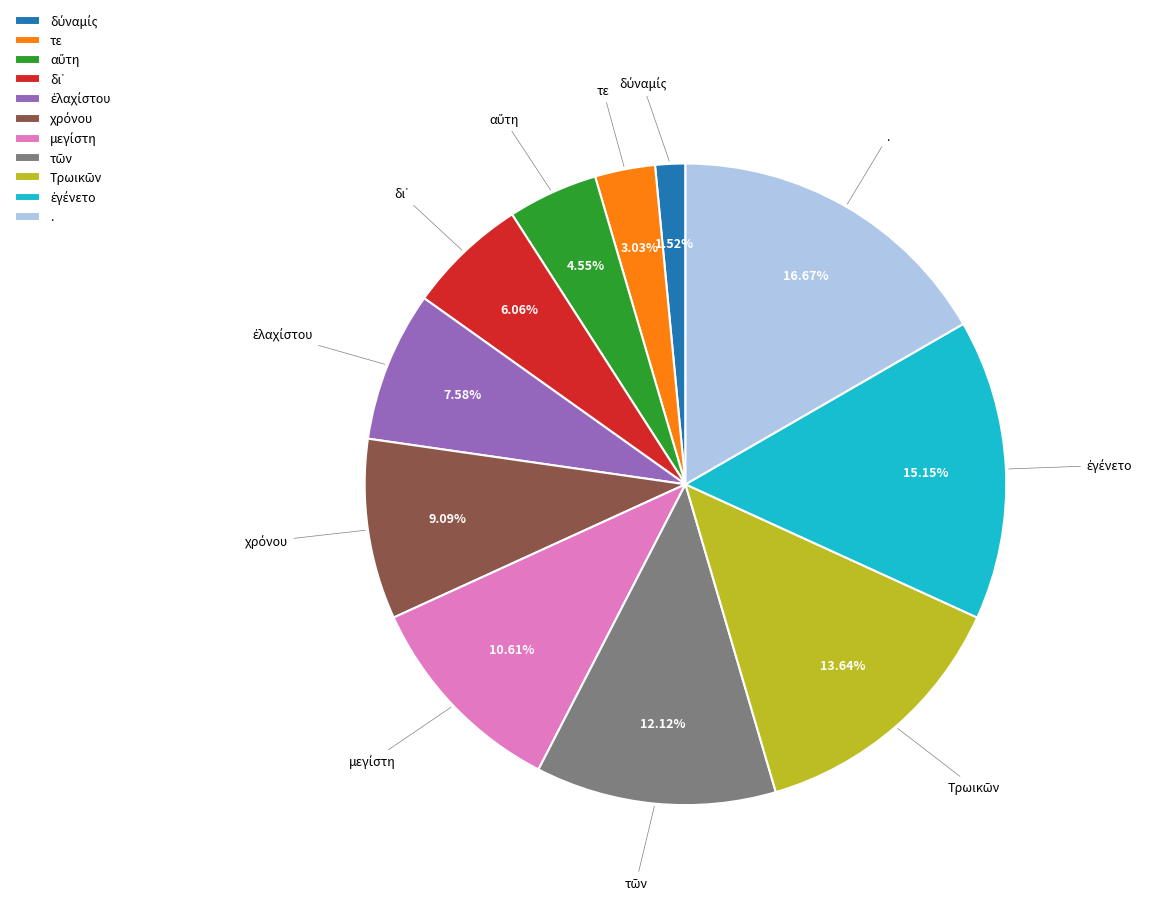

Which slice is the largest?

.